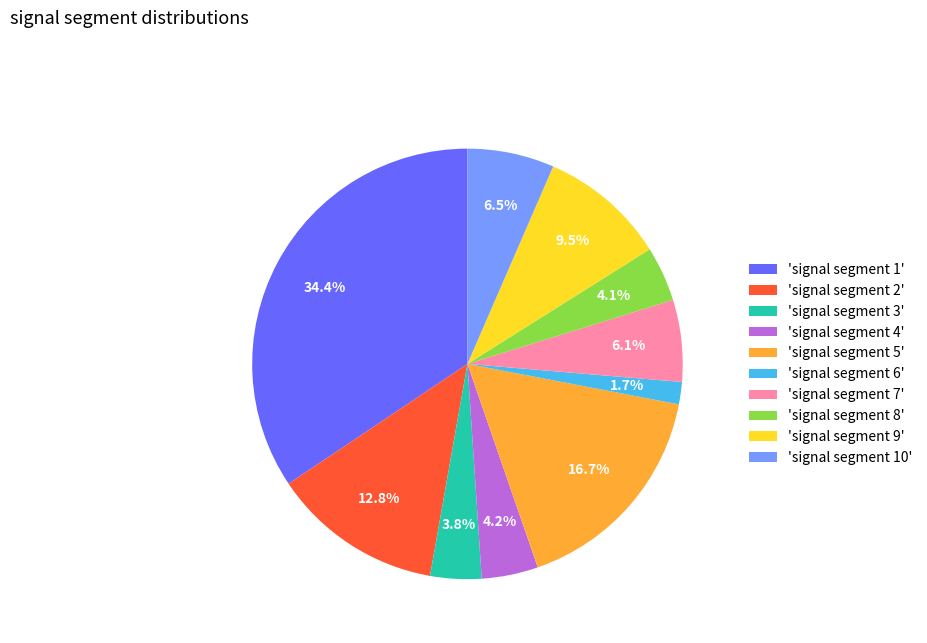

Do 'signal segment 7' and 'signal segment 2' together represent more than half of the pie?

No